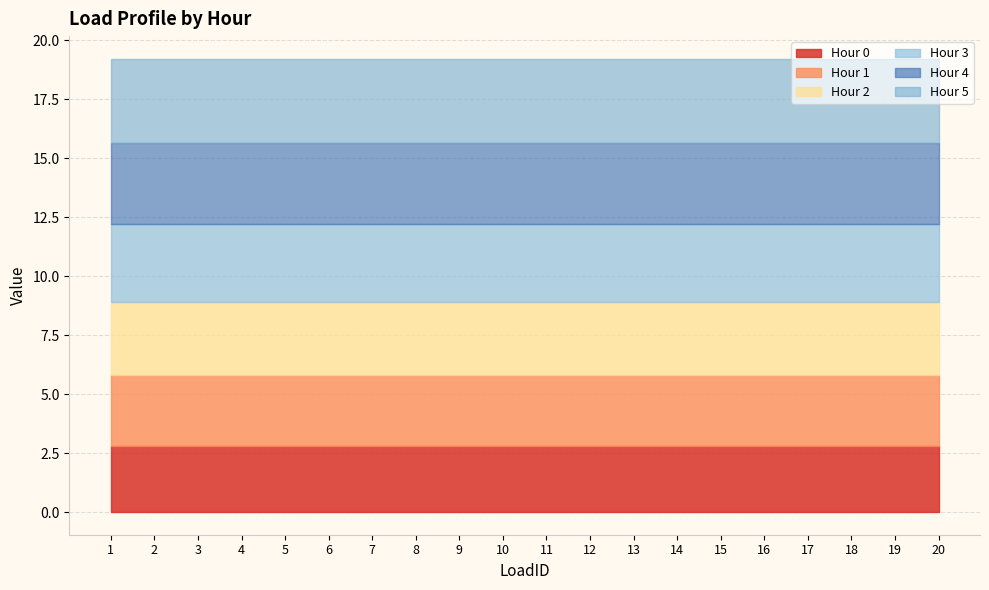

Where is Hour 4 nearest to the value 3?

1